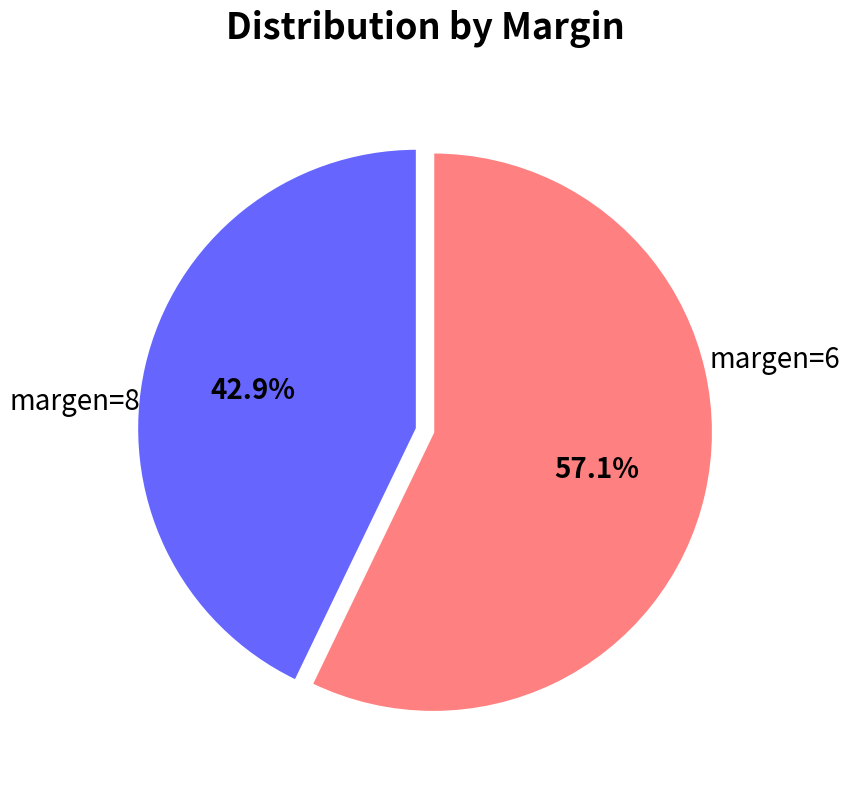

Is there any slice that represents more than half of the pie?

Yes